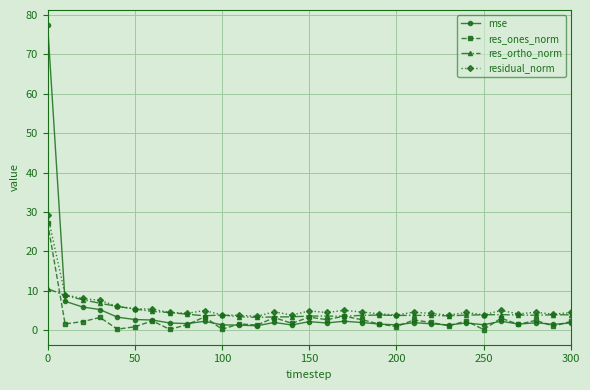

True or false: res_ones_norm and mse cross at least once.

True